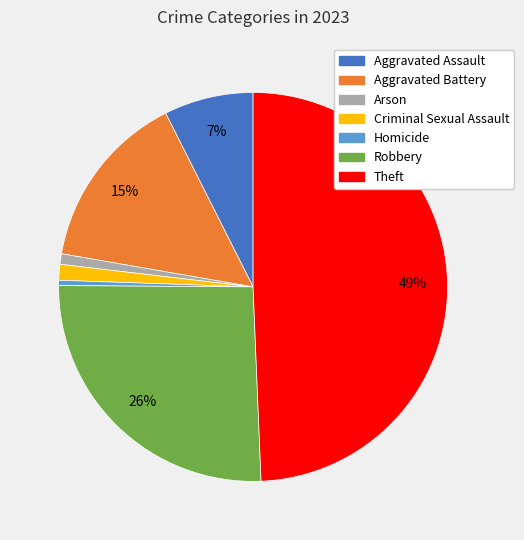

What percentage is the Arson slice, to the nearest percent?

1%